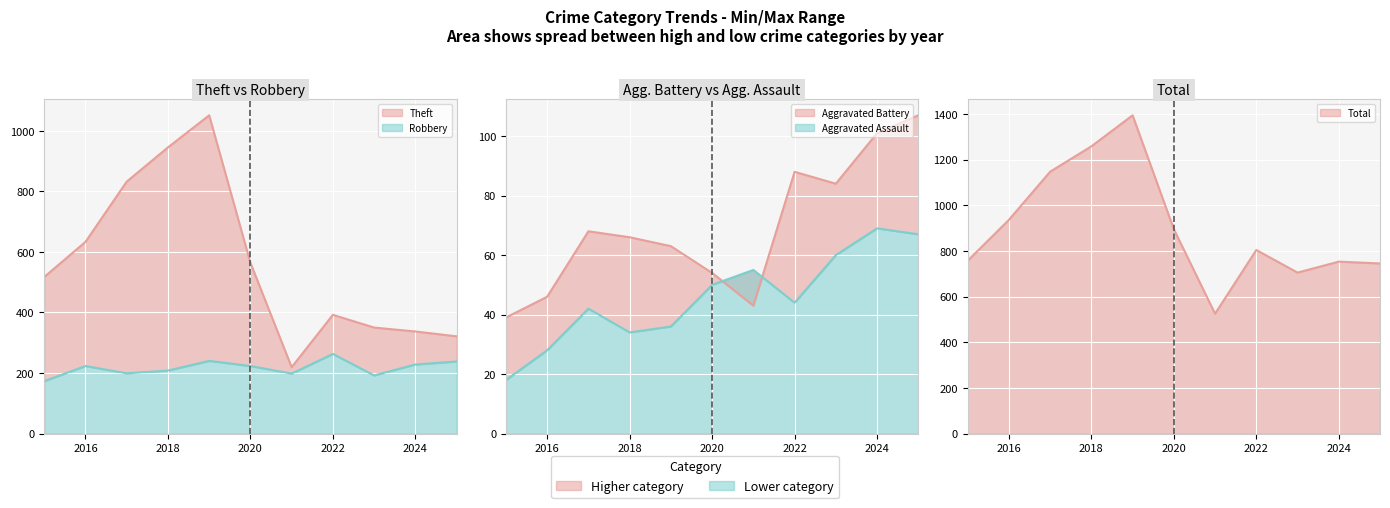

In Aggravated Battery, how many points are lower than both neighbors (excluding endpoints)?

2